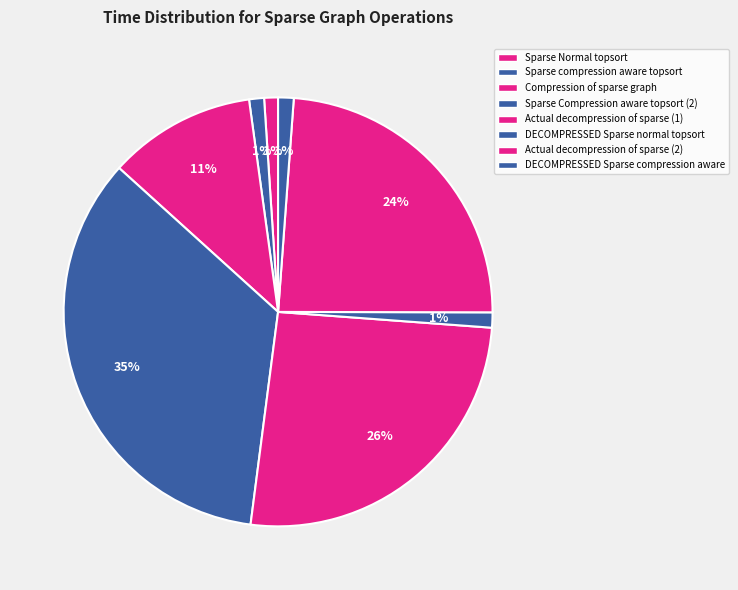

Between Sparse Normal topsort and Compression of sparse graph, which is larger?

Compression of sparse graph